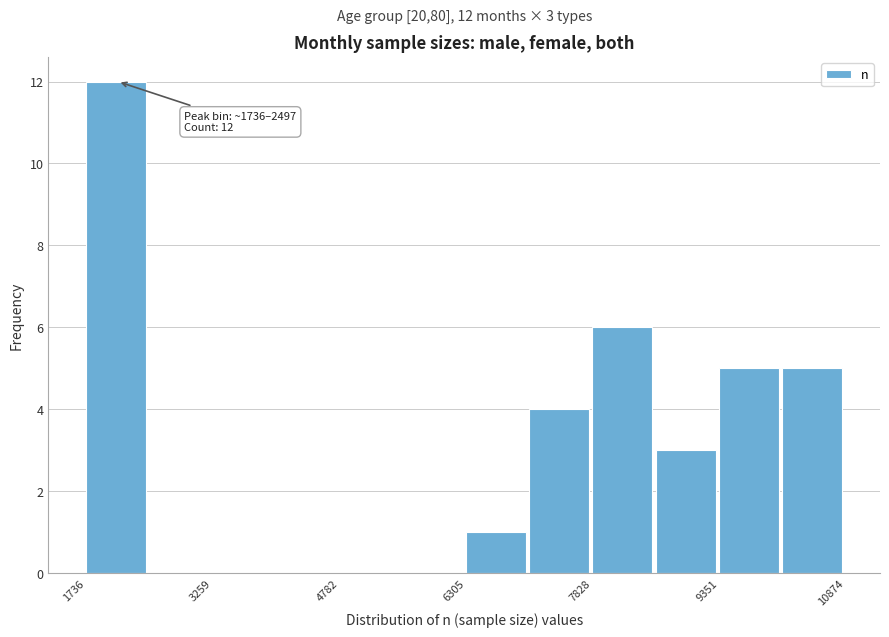

Around what value on the x-axis is the tallest bar? Give the approximate position of its centre, as read against the axis.

2000